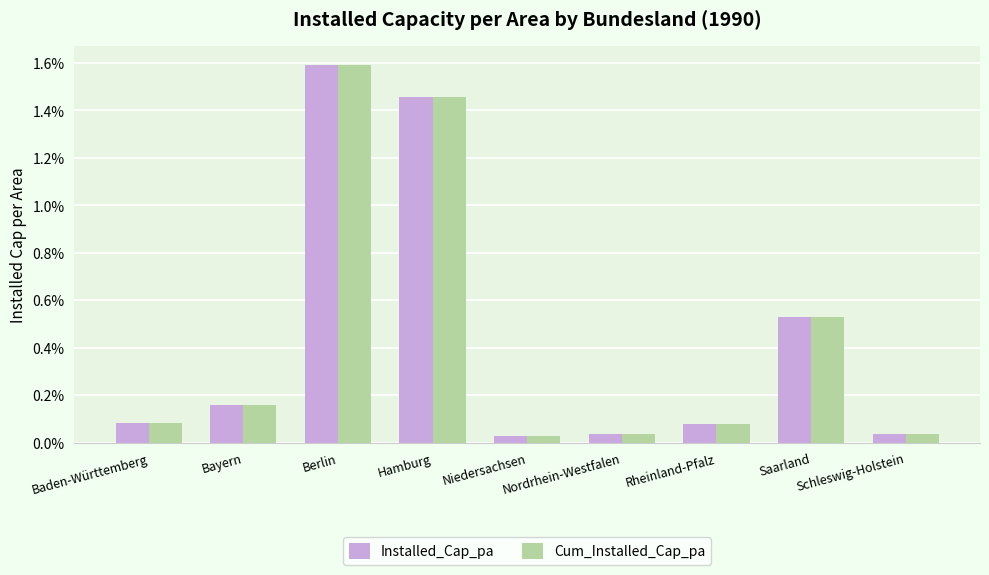

Which series has the largest total across all categories?

Installed_Cap_pa